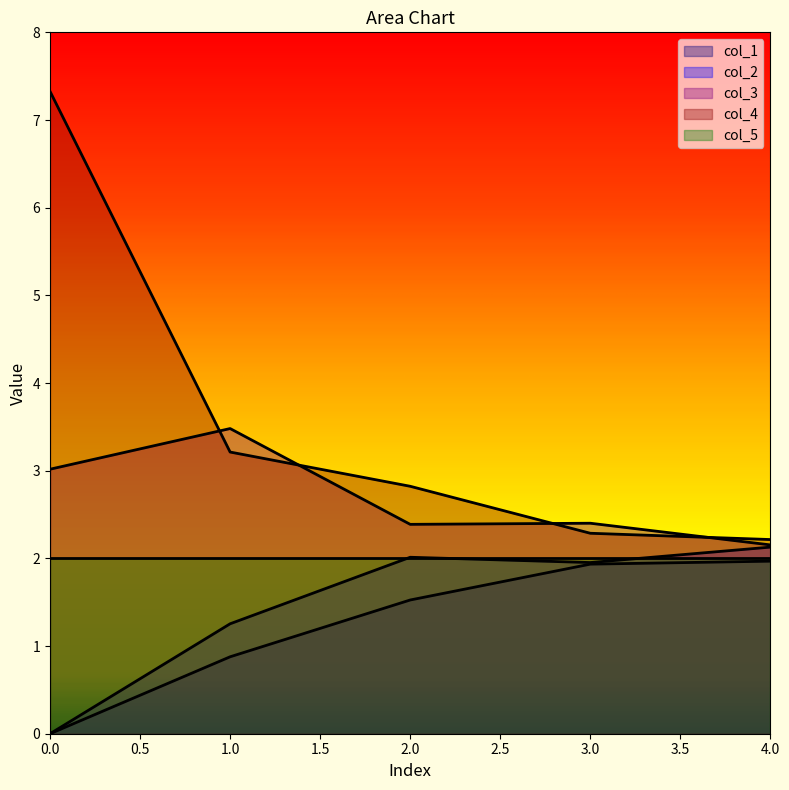

True or false: col_3 and col_2 cross at least once.

False